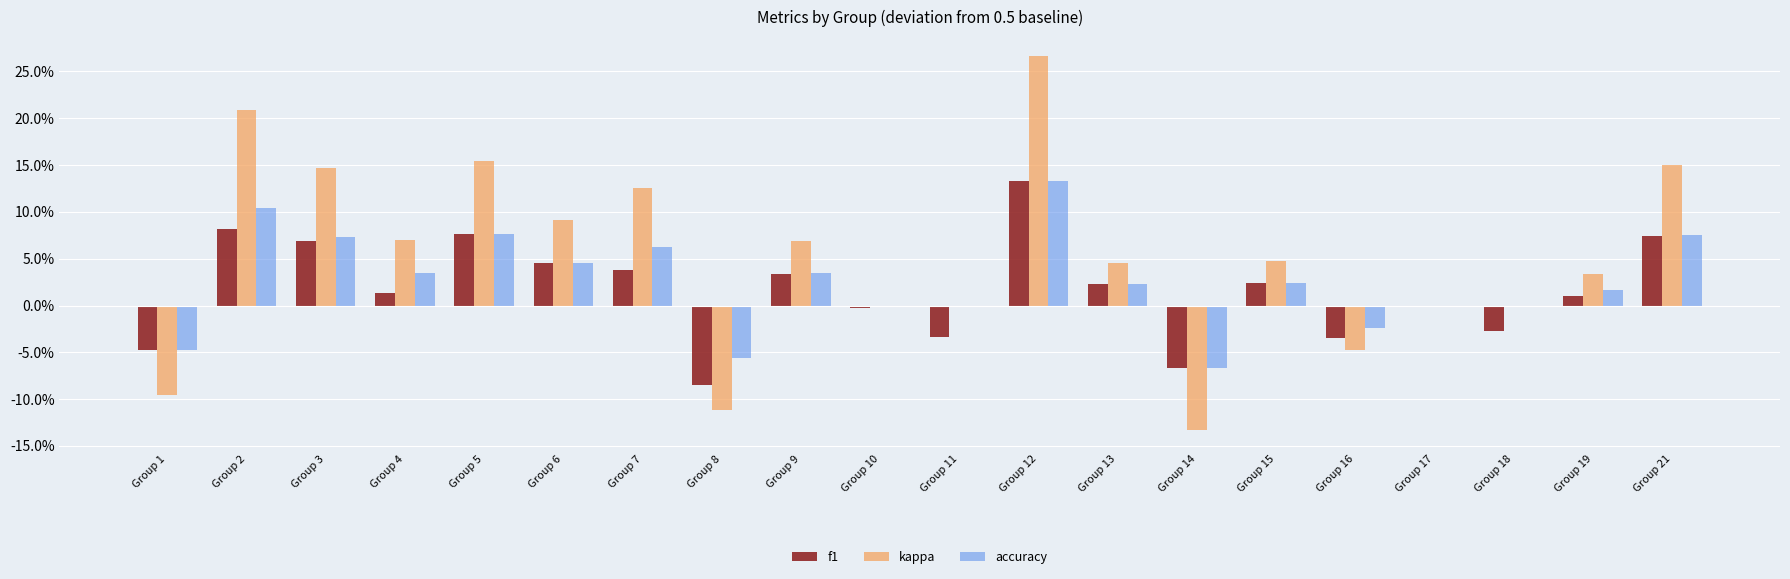

Reading right to left, transcribe all the data shown in this chart.

f1: Group 21=0.1	Group 19=0.0	Group 18=-0.0	Group 17=-0.0	Group 16=-0.0	Group 15=0.0	Group 14=-0.1	Group 13=0.0	Group 12=0.1	Group 11=-0.0	Group 10=-0.0	Group 9=0.0	Group 8=-0.1	Group 7=0.0	Group 6=0.0	Group 5=0.1	Group 4=0.0	Group 3=0.1	Group 2=0.1	Group 1=-0.0
kappa: Group 21=0.2	Group 19=0.0	Group 18=0.0	Group 17=0.0	Group 16=-0.0	Group 15=0.0	Group 14=-0.1	Group 13=0.0	Group 12=0.3	Group 11=0.0	Group 10=0.0	Group 9=0.1	Group 8=-0.1	Group 7=0.1	Group 6=0.1	Group 5=0.2	Group 4=0.1	Group 3=0.1	Group 2=0.2	Group 1=-0.1
accuracy: Group 21=0.1	Group 19=0.0	Group 18=0.0	Group 17=0.0	Group 16=-0.0	Group 15=0.0	Group 14=-0.1	Group 13=0.0	Group 12=0.1	Group 11=0.0	Group 10=0.0	Group 9=0.0	Group 8=-0.1	Group 7=0.1	Group 6=0.0	Group 5=0.1	Group 4=0.0	Group 3=0.1	Group 2=0.1	Group 1=-0.0